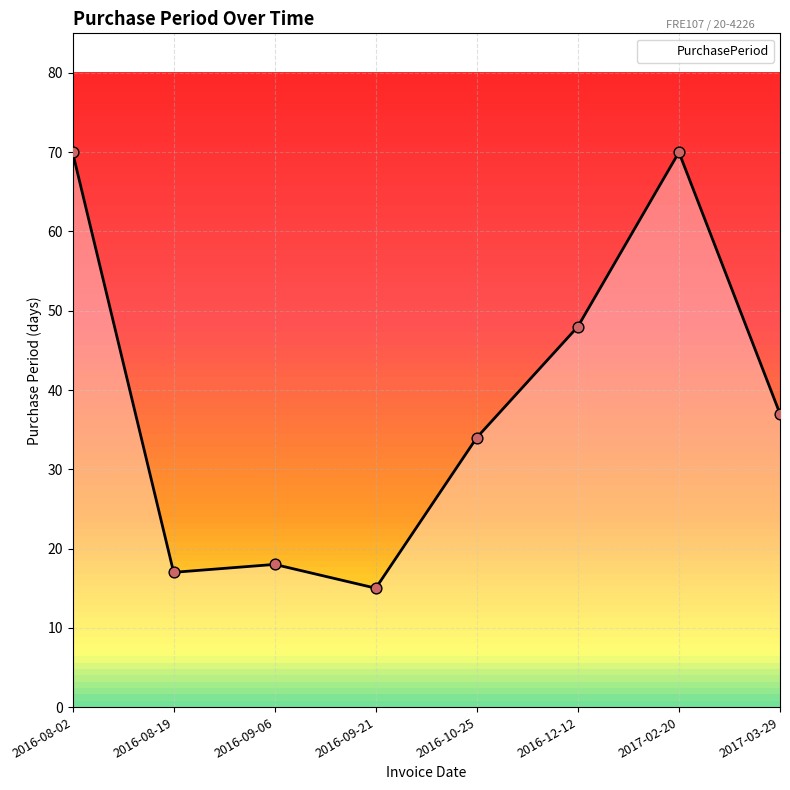

Between 2016-08-19 and 2016-09-21, which is larger?

2016-08-19